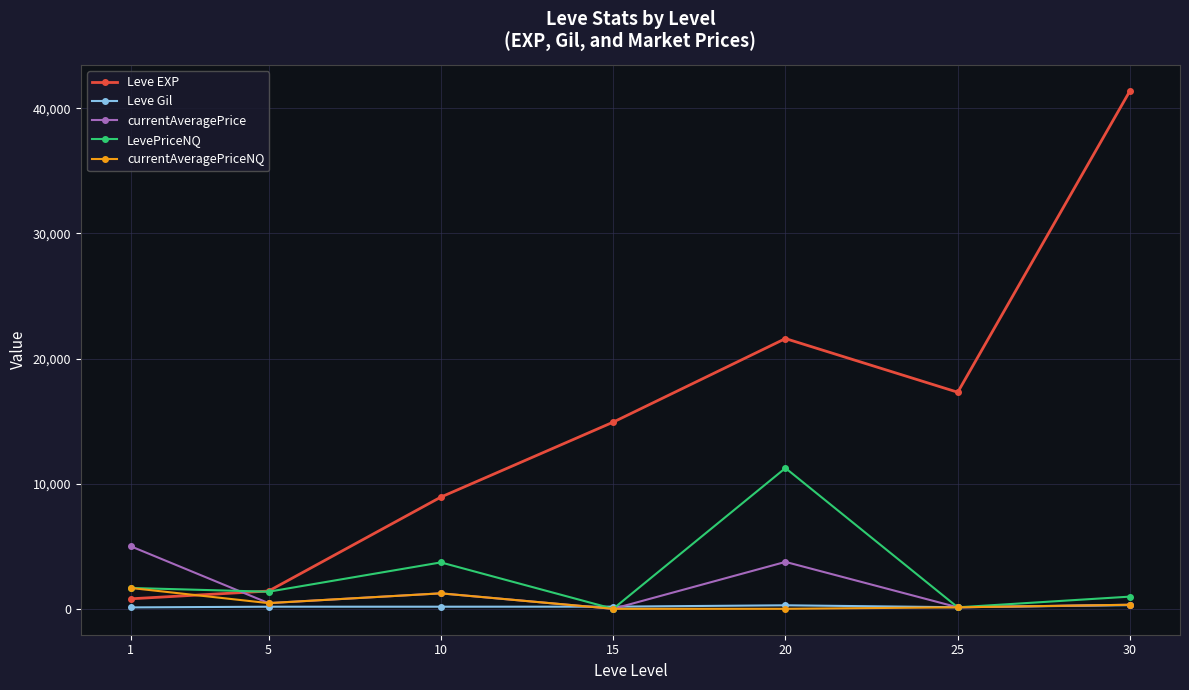

Which series has the largest total across all categories?

Leve EXP